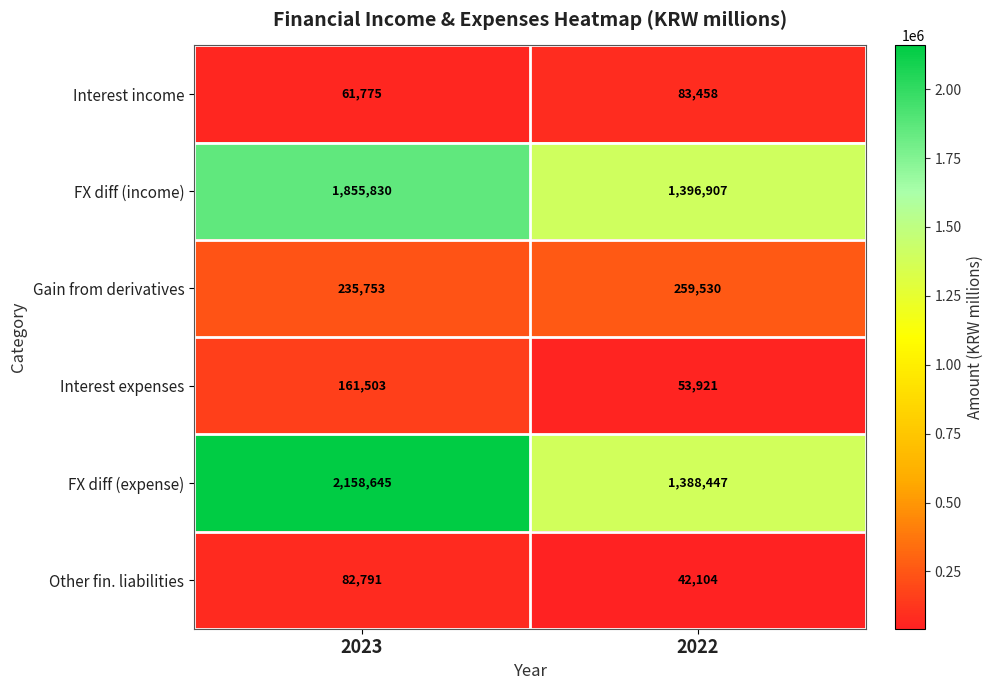

What is the total value across all series at 2023?

4556297